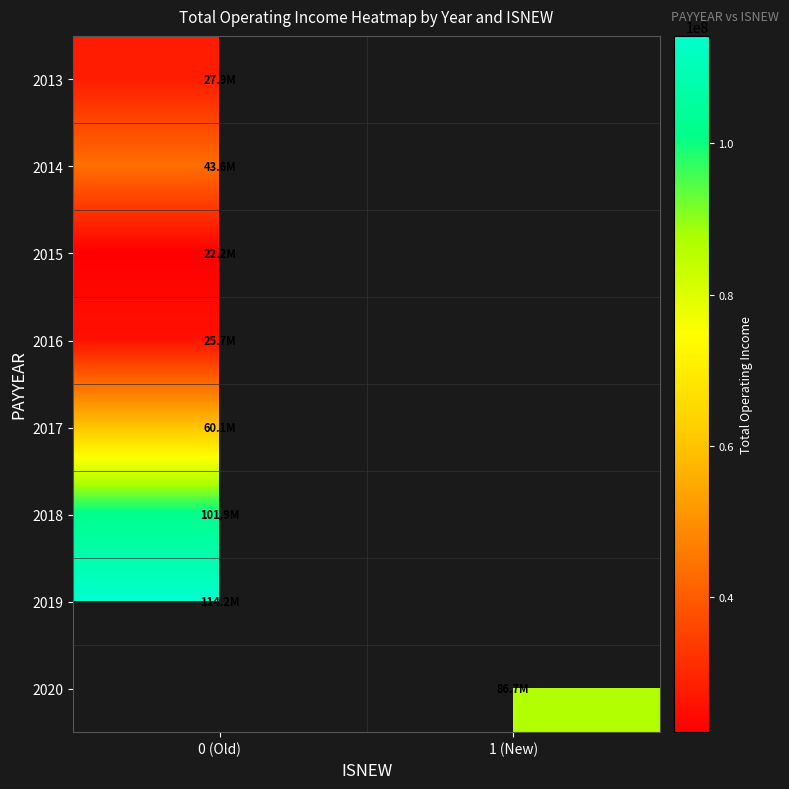

Reading left to right, list all the values displayed in this chart.

2013: 0 (Old)=27894207.6	1 (New)=0.0
2014: 0 (Old)=43633621.0	1 (New)=0.0
2015: 0 (Old)=22154066.8	1 (New)=0.0
2016: 0 (Old)=25720997.8	1 (New)=0.0
2017: 0 (Old)=60093817.6	1 (New)=0.0
2018: 0 (Old)=101922695.5	1 (New)=0.0
2019: 0 (Old)=114193096.3	1 (New)=0.0
2020: 0 (Old)=0.0	1 (New)=86736791.0